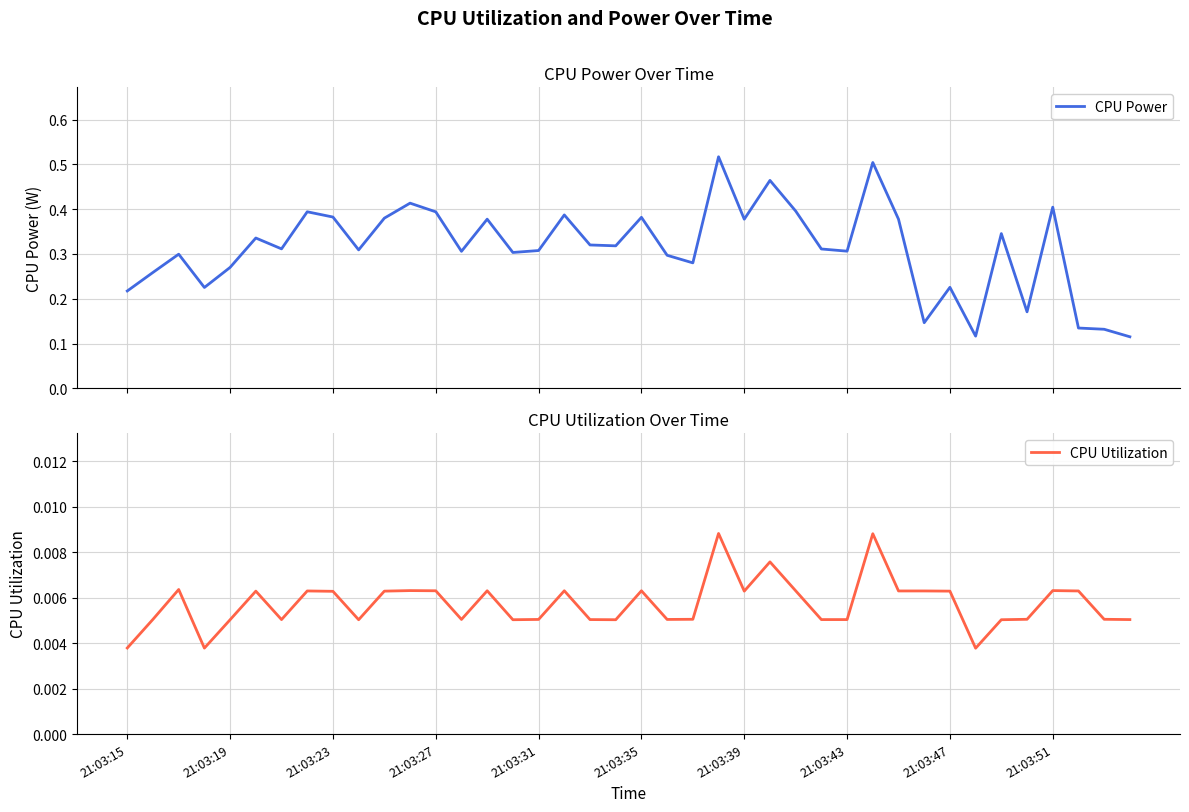

True or false: CPU Utilization and CPU Power intersect in this chart.

False